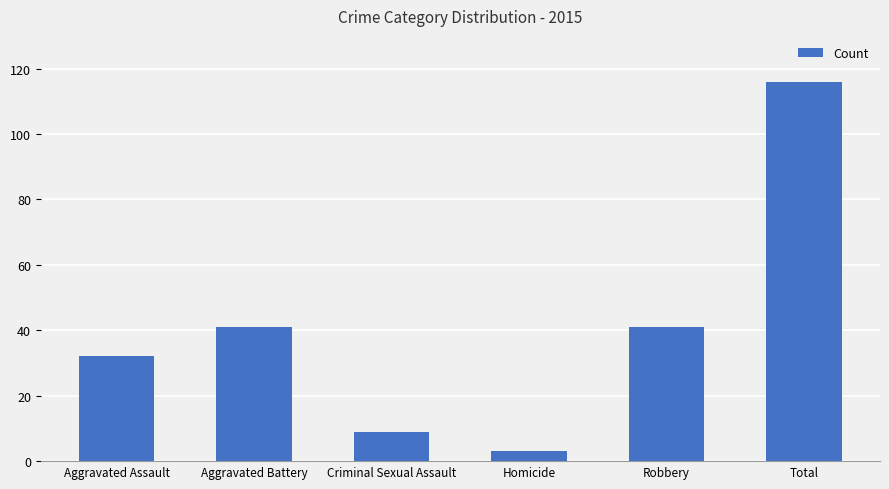

The value at Aggravated Assault is 49. True or false?

False